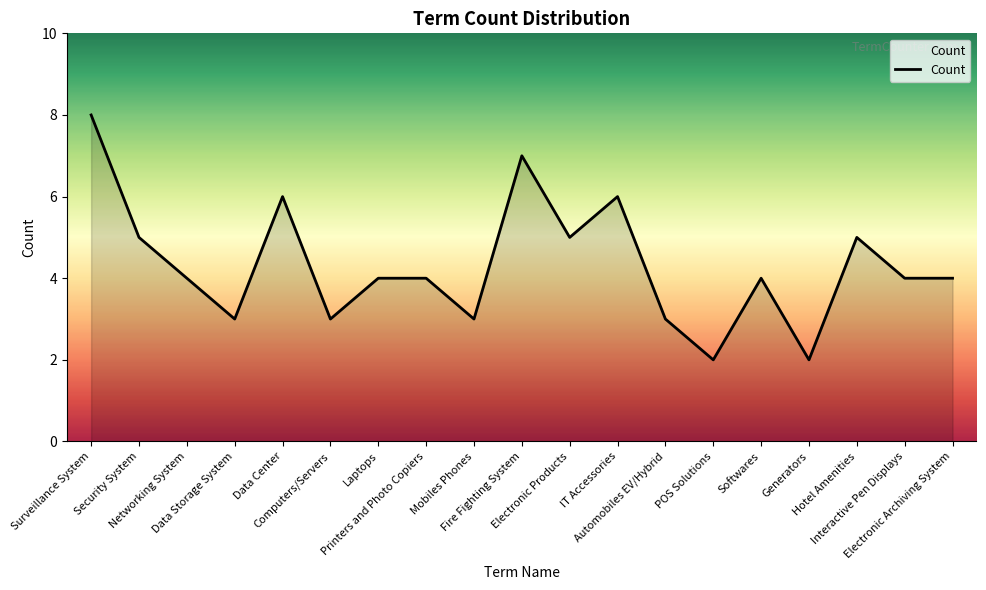

Which has a higher value, Data Storage System or Electronic Products?

Electronic Products